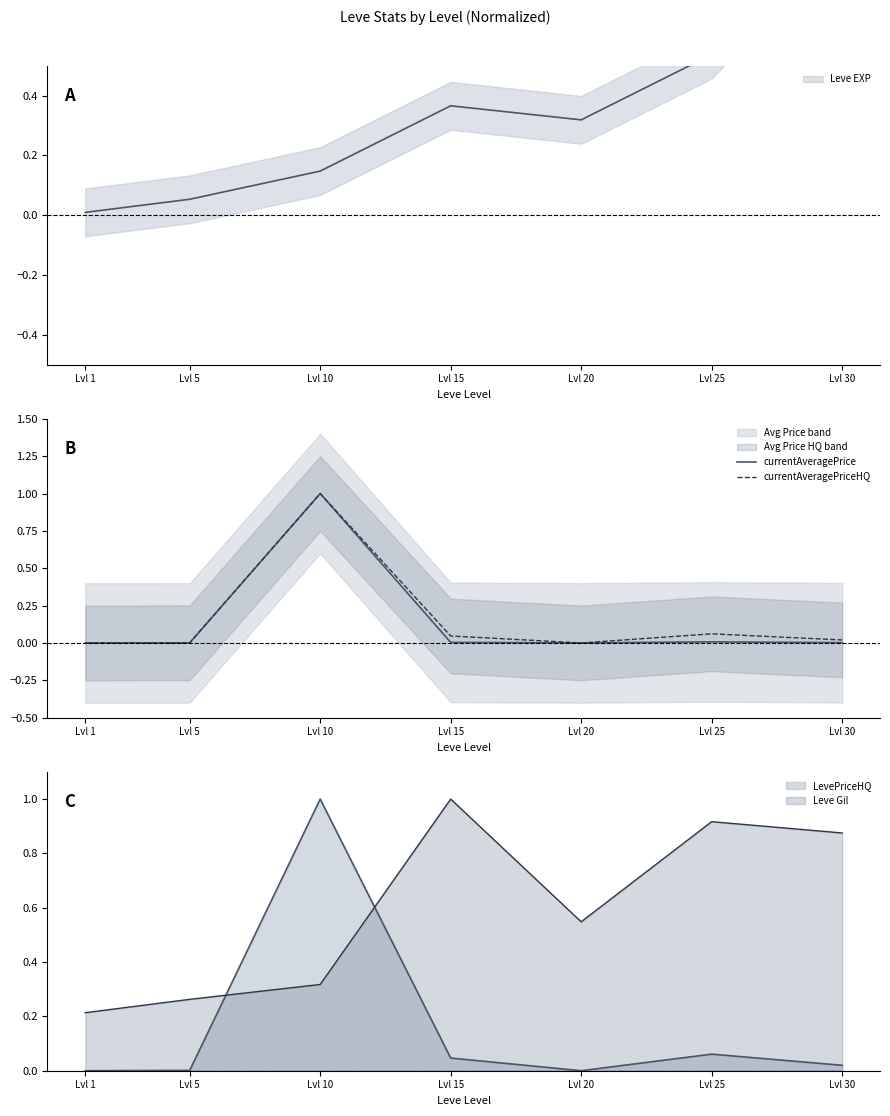

Reading left to right, extract all data points from this chart.

currentAveragePrice: 0.0	0.0	1.0	0.0	0.0	0.0	0.0
currentAveragePriceHQ: 0.0	0.0	1.0	0.0	0.0	0.1	0.0